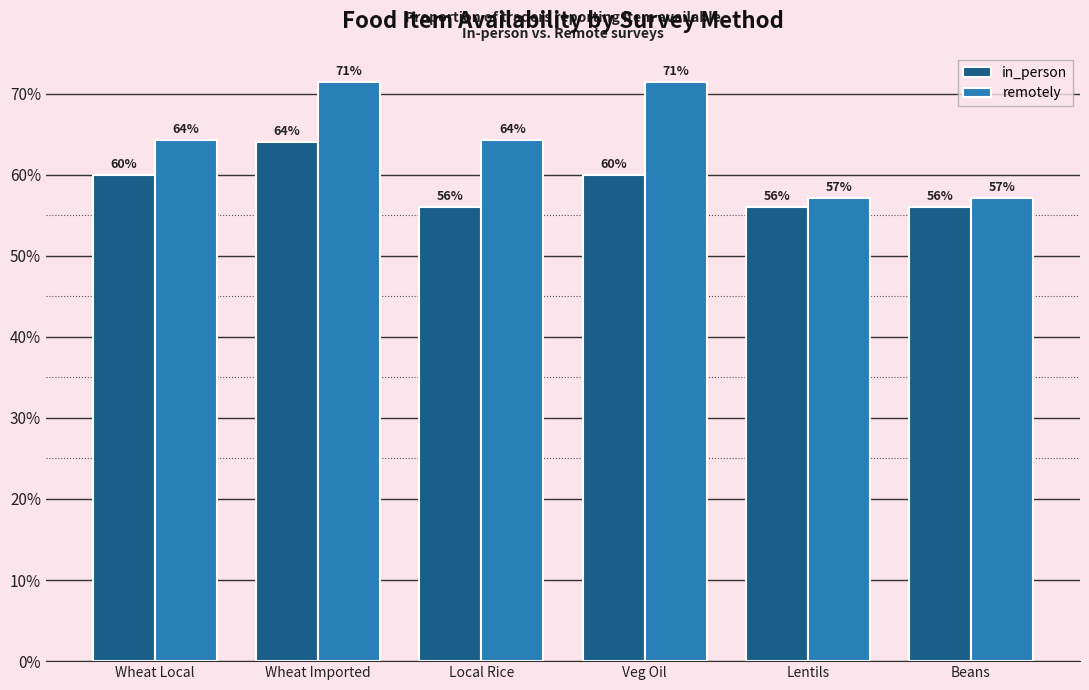

Which series has the largest range (max minus min)?

remotely